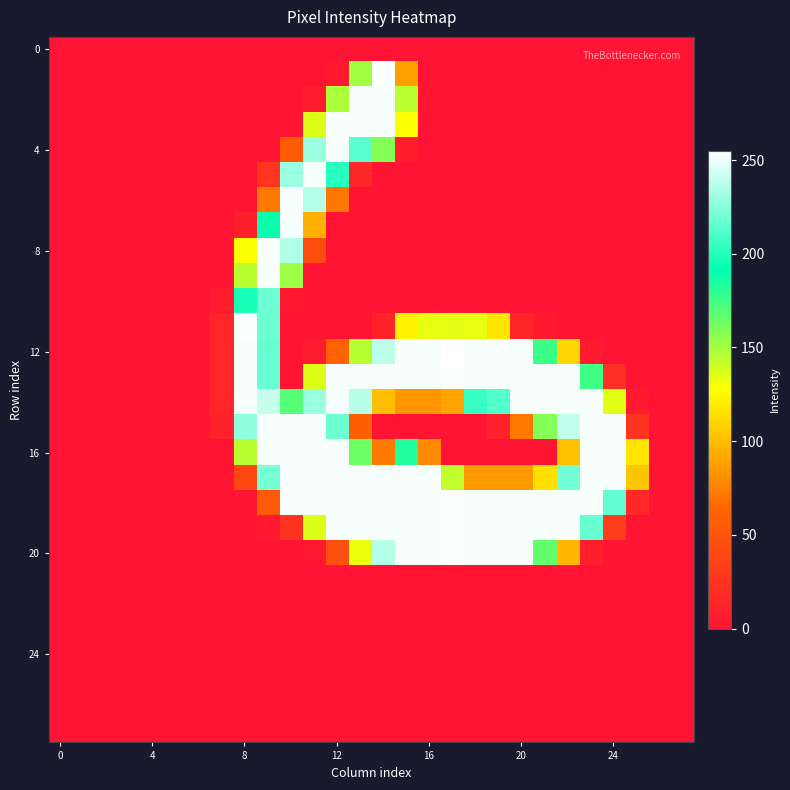

At how many categories does at least one series exceed 237?

17